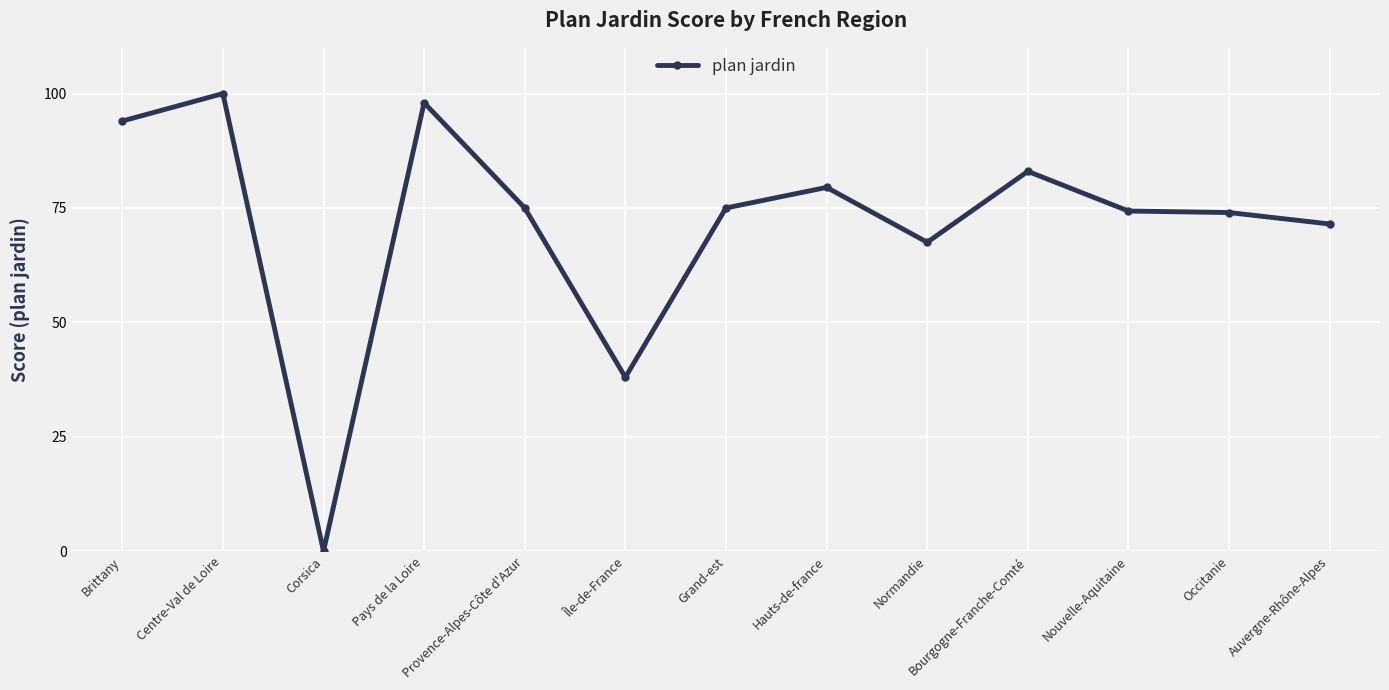

Which has a higher value, Provence-Alpes-Côte d'Azur or Auvergne-Rhône-Alpes?

Provence-Alpes-Côte d'Azur